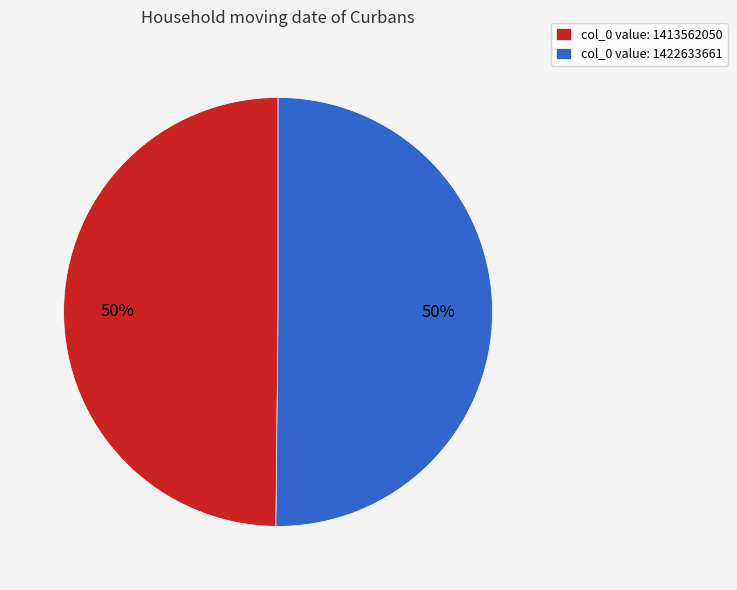

Combined, do col_0 value: 1413562050 and col_0 value: 1422633661 account for over 50%?

Yes